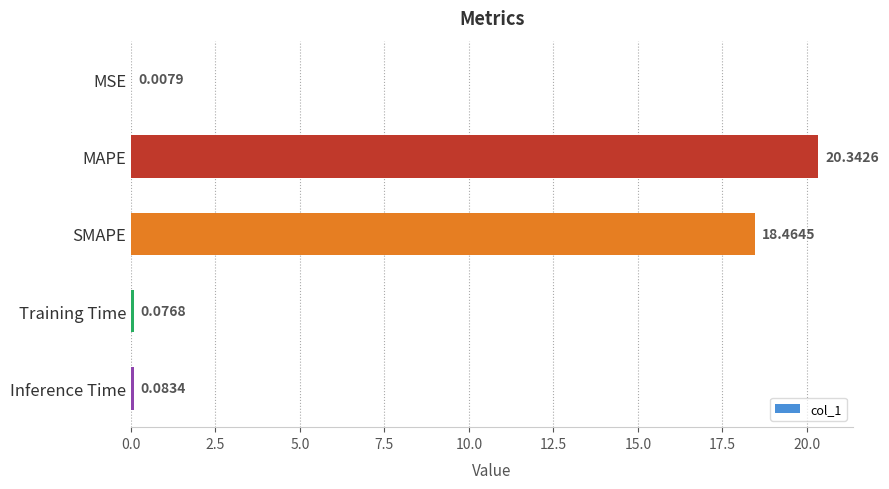

What is the sum of the values at SMAPE and MAPE?

38.8